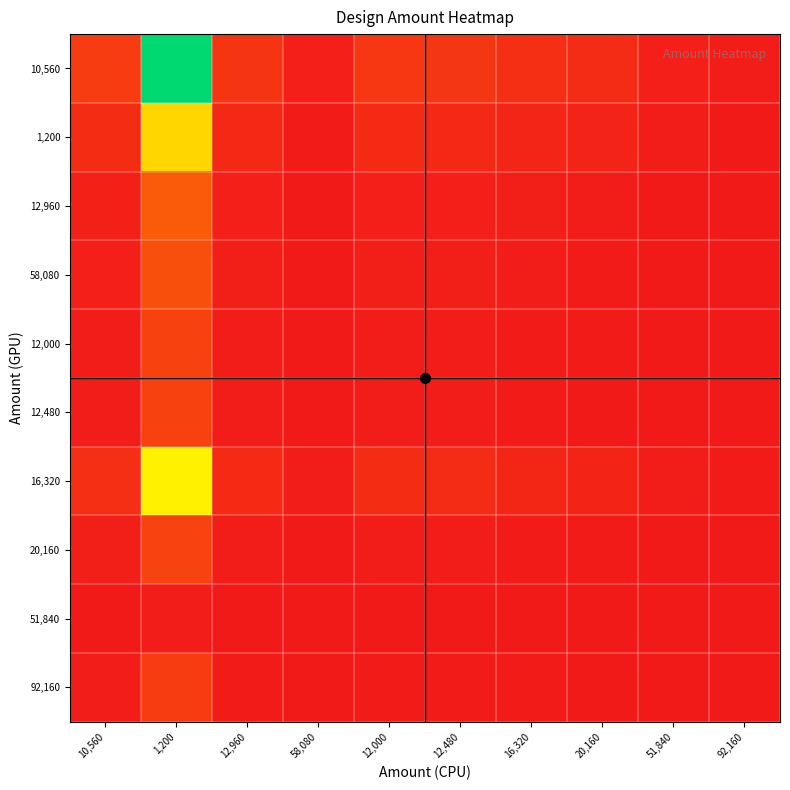

Reading left to right, extract all data points from this chart.

10,560: 10,560=8.7	1,200=76.8	12,960=7.1	58,080=1.6	12,000=7.7	12,480=7.4	16,320=5.6	20,160=4.6	51,840=1.8	92,160=1.0
1,200: 10,560=4.9	1,200=43.2	12,960=4.0	58,080=0.9	12,000=4.3	12,480=4.2	16,320=3.2	20,160=2.6	51,840=1.0	92,160=0.6
12,960: 10,560=1.9	1,200=16.8	12,960=1.6	58,080=0.3	12,000=1.7	12,480=1.6	16,320=1.2	20,160=1.0	51,840=0.4	92,160=0.2
58,080: 10,560=1.5	1,200=13.6	12,960=1.3	58,080=0.3	12,000=1.4	12,480=1.3	16,320=1.0	20,160=0.8	51,840=0.3	92,160=0.2
12,000: 10,560=1.2	1,200=10.4	12,960=1.0	58,080=0.2	12,000=1.0	12,480=1.0	16,320=0.8	20,160=0.6	51,840=0.2	92,160=0.1
12,480: 10,560=1.1	1,200=10.0	12,960=0.9	58,080=0.2	12,000=1.0	12,480=1.0	16,320=0.7	20,160=0.6	51,840=0.2	92,160=0.1
16,320: 10,560=5.5	1,200=48.4	12,960=4.5	58,080=1.0	12,000=4.8	12,480=4.7	16,320=3.6	20,160=2.9	51,840=1.1	92,160=0.6
20,160: 10,560=1.2	1,200=10.8	12,960=1.0	58,080=0.2	12,000=1.1	12,480=1.0	16,320=0.8	20,160=0.6	51,840=0.2	92,160=0.1
51,840: 10,560=0.1	1,200=1.0	12,960=0.1	58,080=0.0	12,000=0.1	12,480=0.1	16,320=0.1	20,160=0.1	51,840=0.0	92,160=0.0
92,160: 10,560=1.0	1,200=8.8	12,960=0.8	58,080=0.2	12,000=0.9	12,480=0.8	16,320=0.6	20,160=0.5	51,840=0.2	92,160=0.1